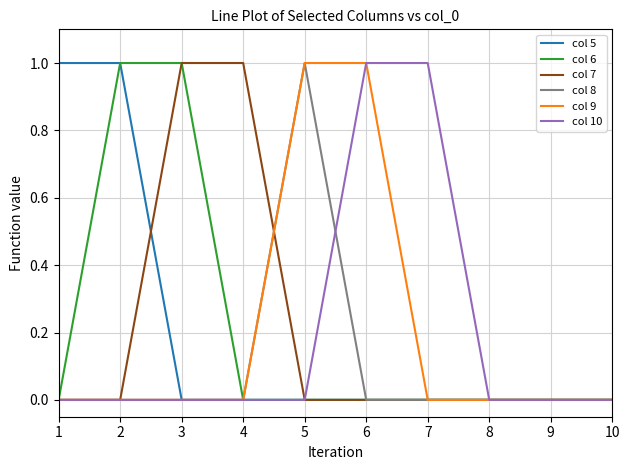

How many categories are shown in the chart?

10